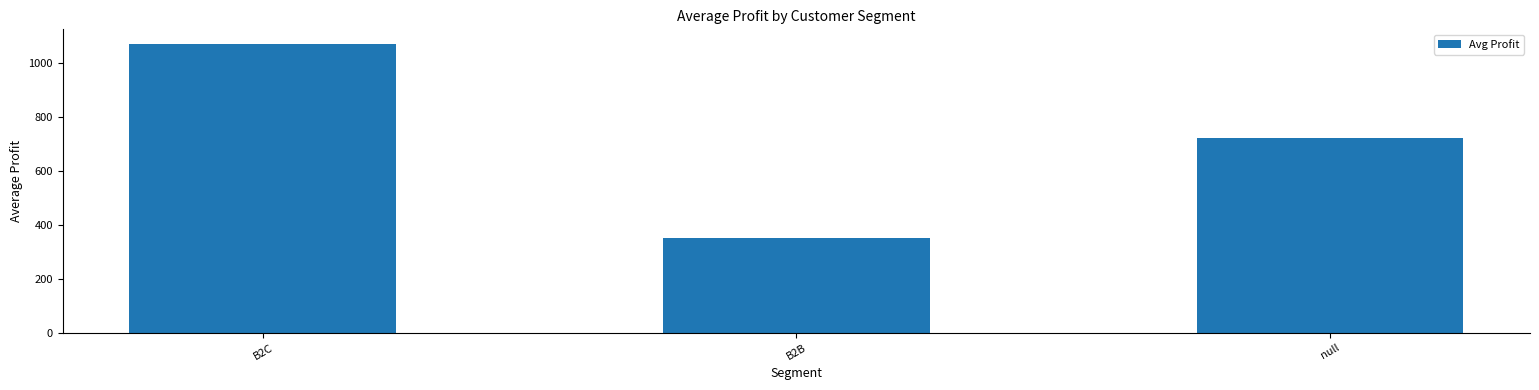

Reading left to right, list all the values displayed in this chart.

B2C=1071.9	B2B=351.5	null=721.8